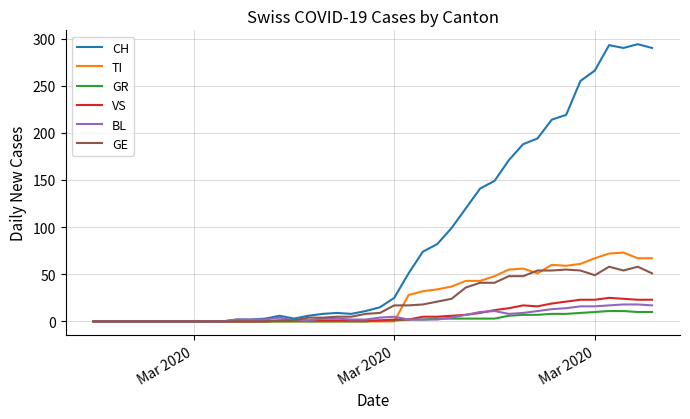

Which series has the widest spread of values?

CH